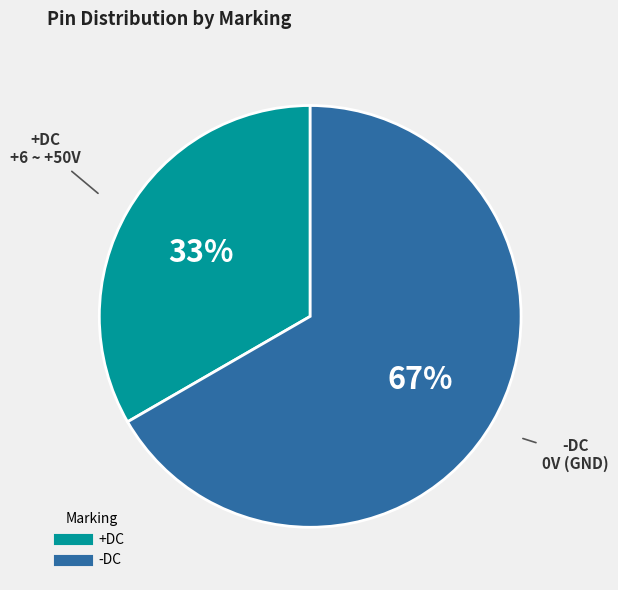

True or false: -DC accounts for 67% of the total.

True